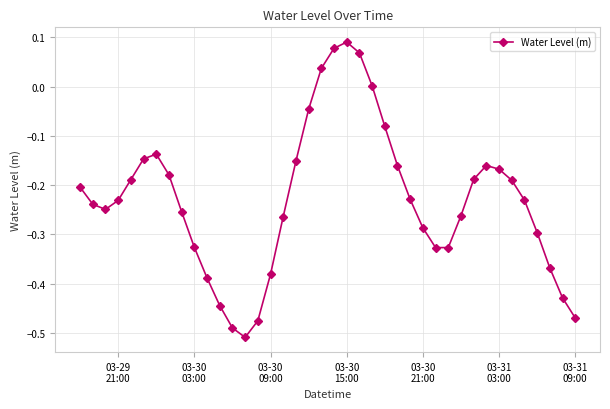

True or false: the data has more than 0 interior local peaks.

True